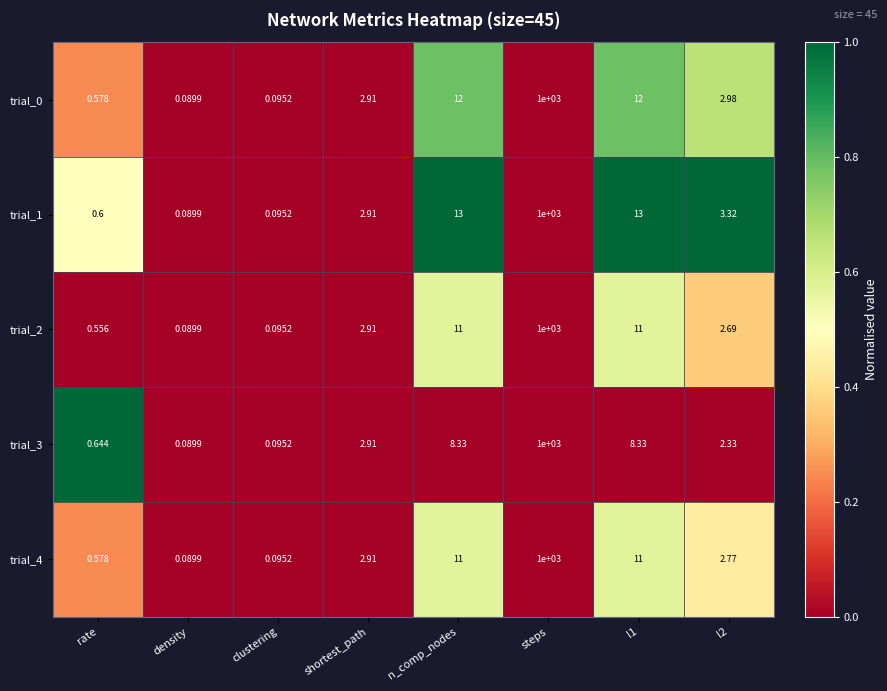

At which category is the sum across all series the highest?

steps